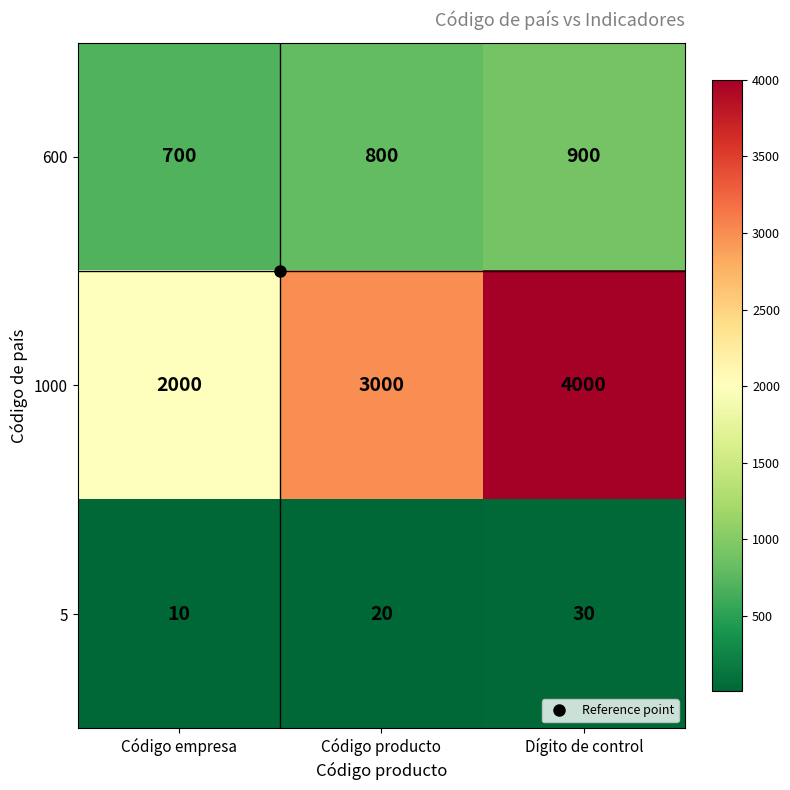

What is the greatest value displayed?

4000